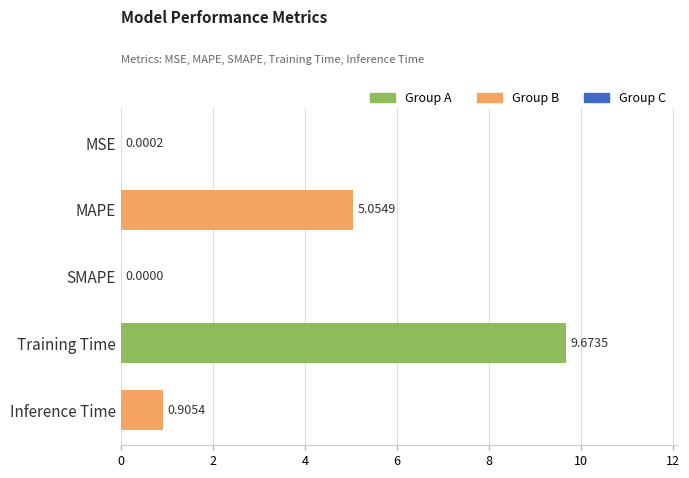

Which category has the highest value across all series?

Training Time